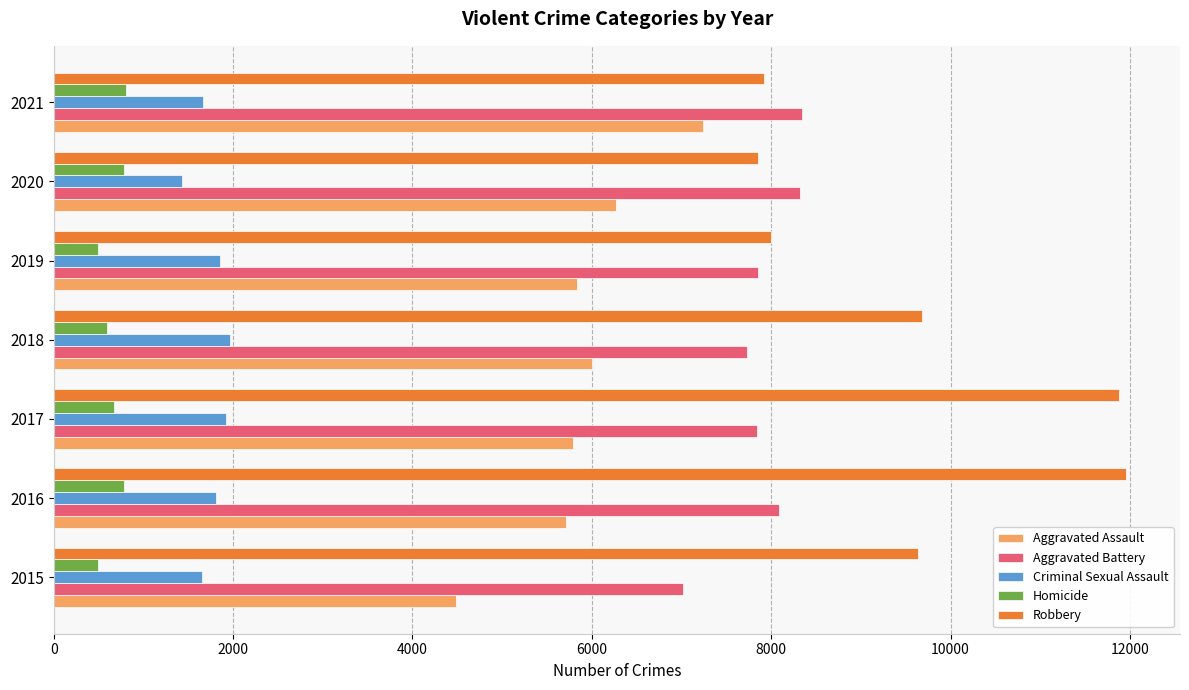

What is the greatest value displayed?

11960